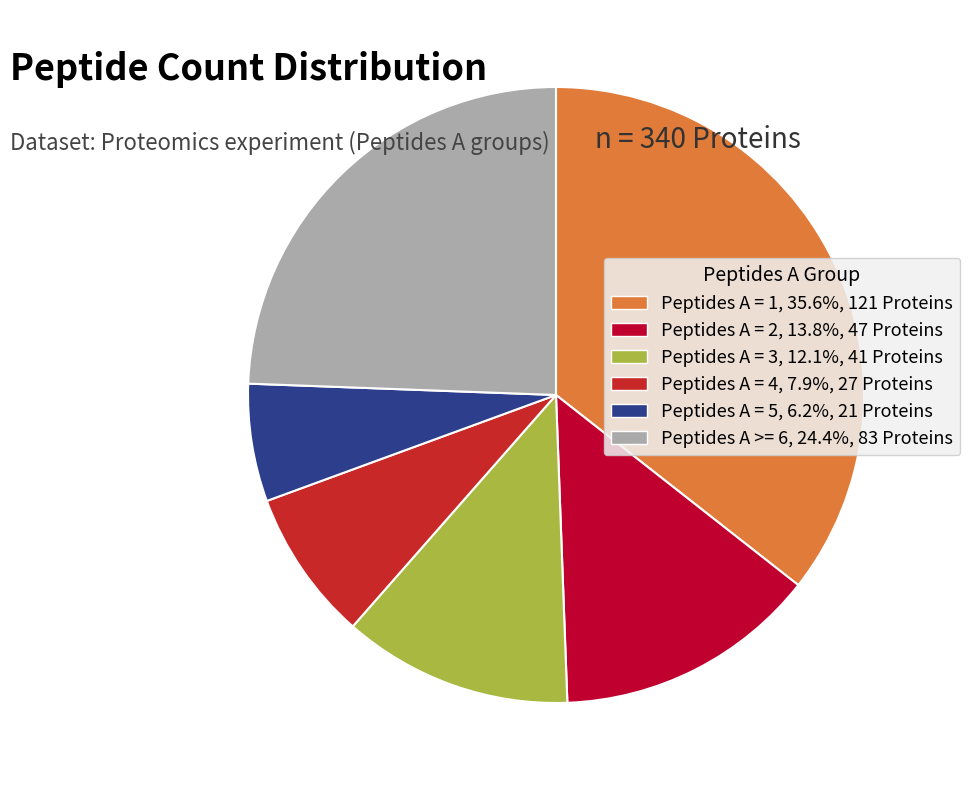

Which category has the biggest portion of the pie?

Peptides A = 1